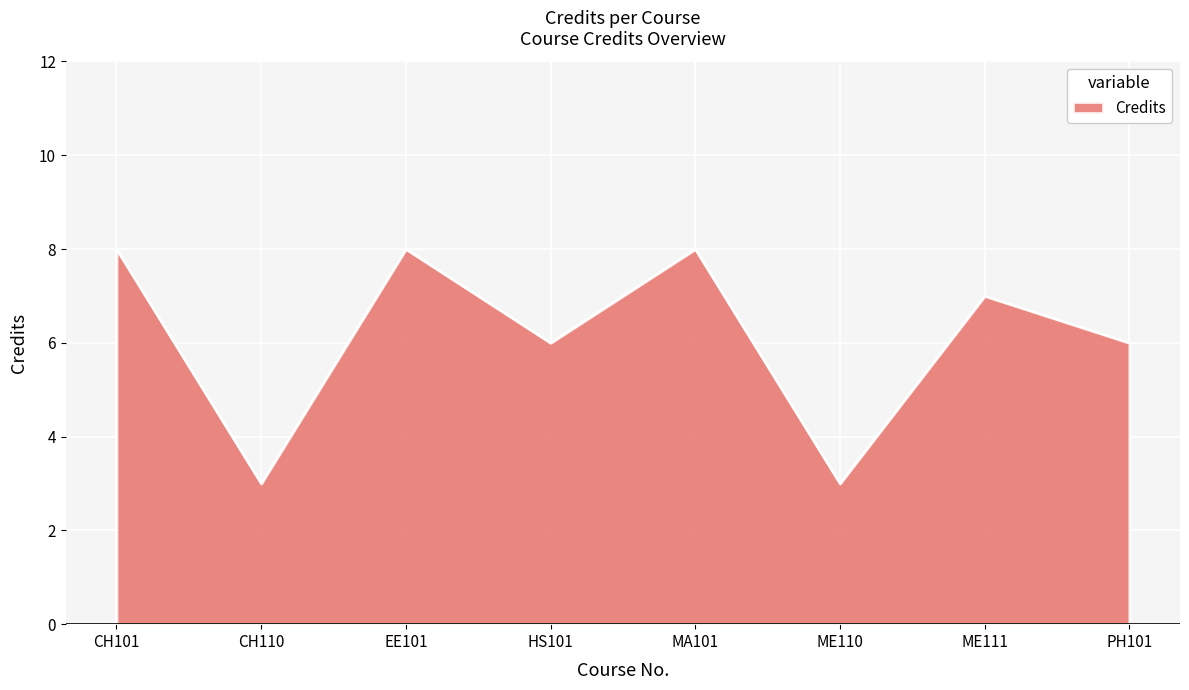

Count the values in the range 6 to 8.

6